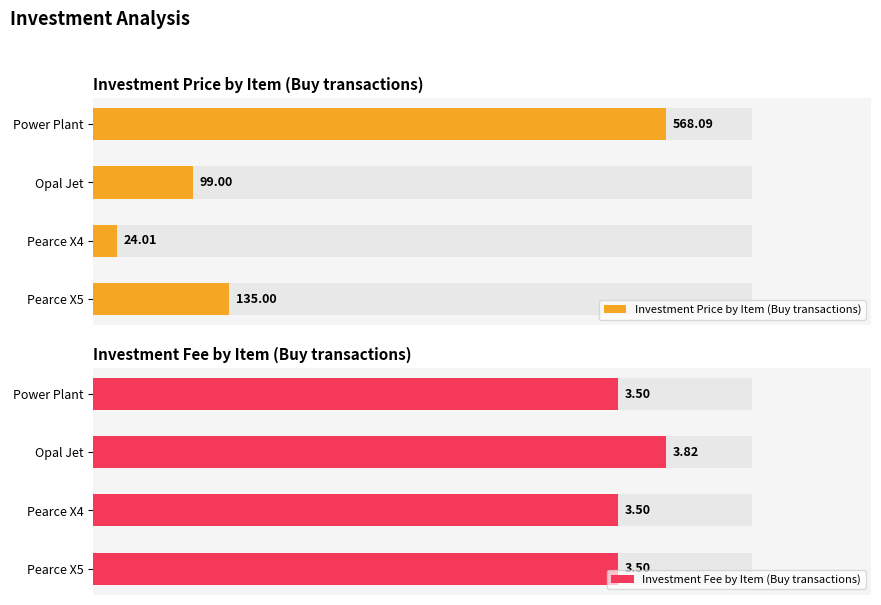

Between Pearce X5 and Power Plant, which series saw the biggest shift?

Investment Price by Item (Buy transactions)